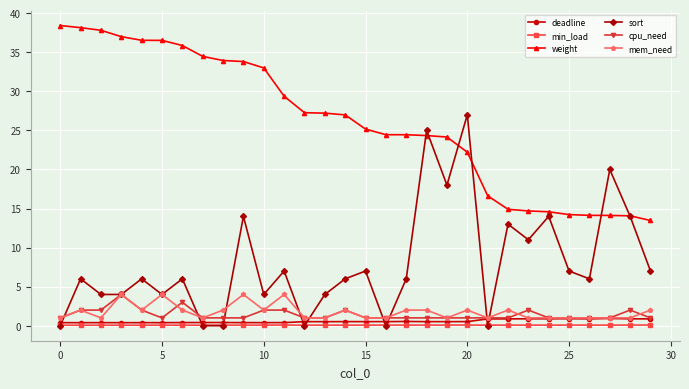

True or false: cpu_need and min_load intersect in this chart.

False